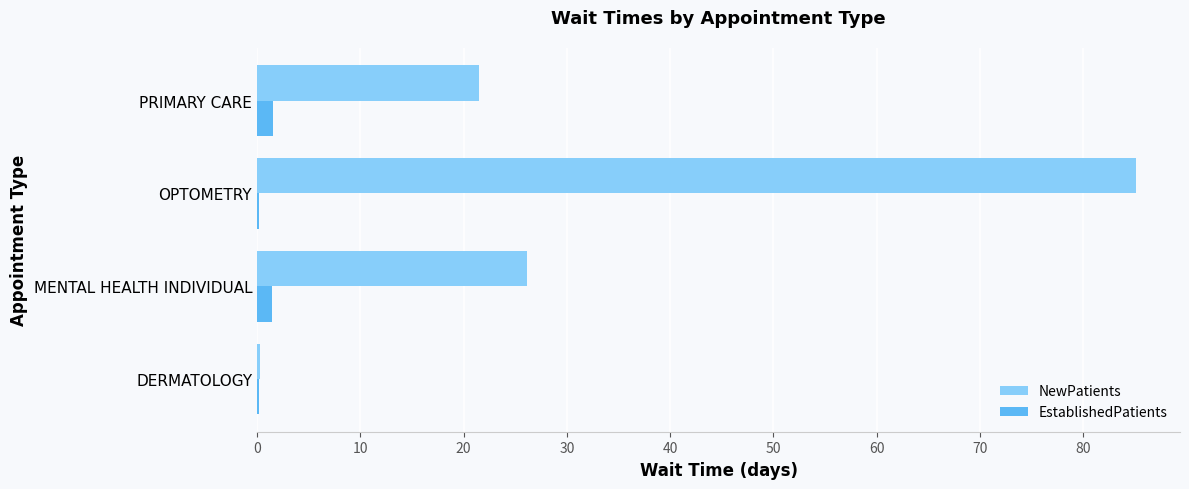

Which category has the highest value across all series?

OPTOMETRY